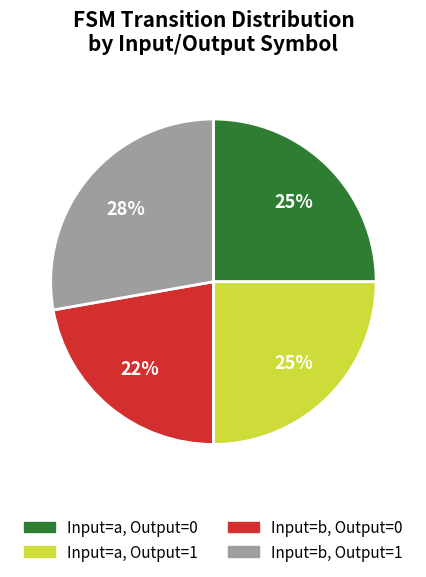

The Input=a, Output=1 slice represents 31% of the pie. True or false?

False